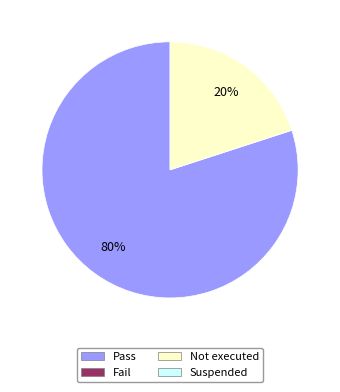

How many slices are in this pie chart?

2